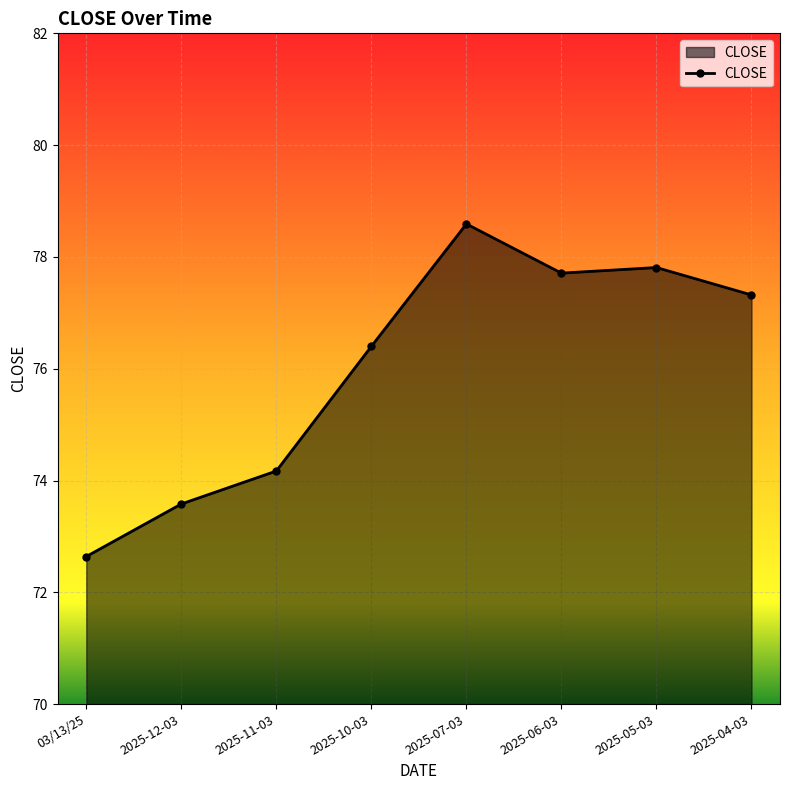

Approximately how many times larger is the value at 2025-11-03 compared to 2025-05-03?

1.0